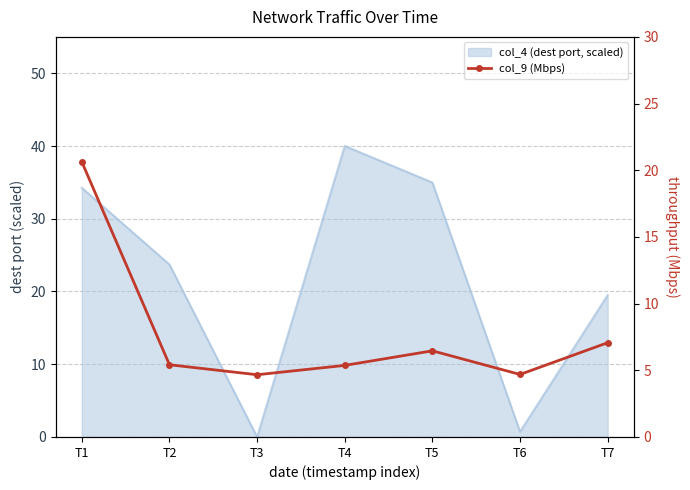

How many points are lower than both their immediate neighbors (excluding endpoints)?

2